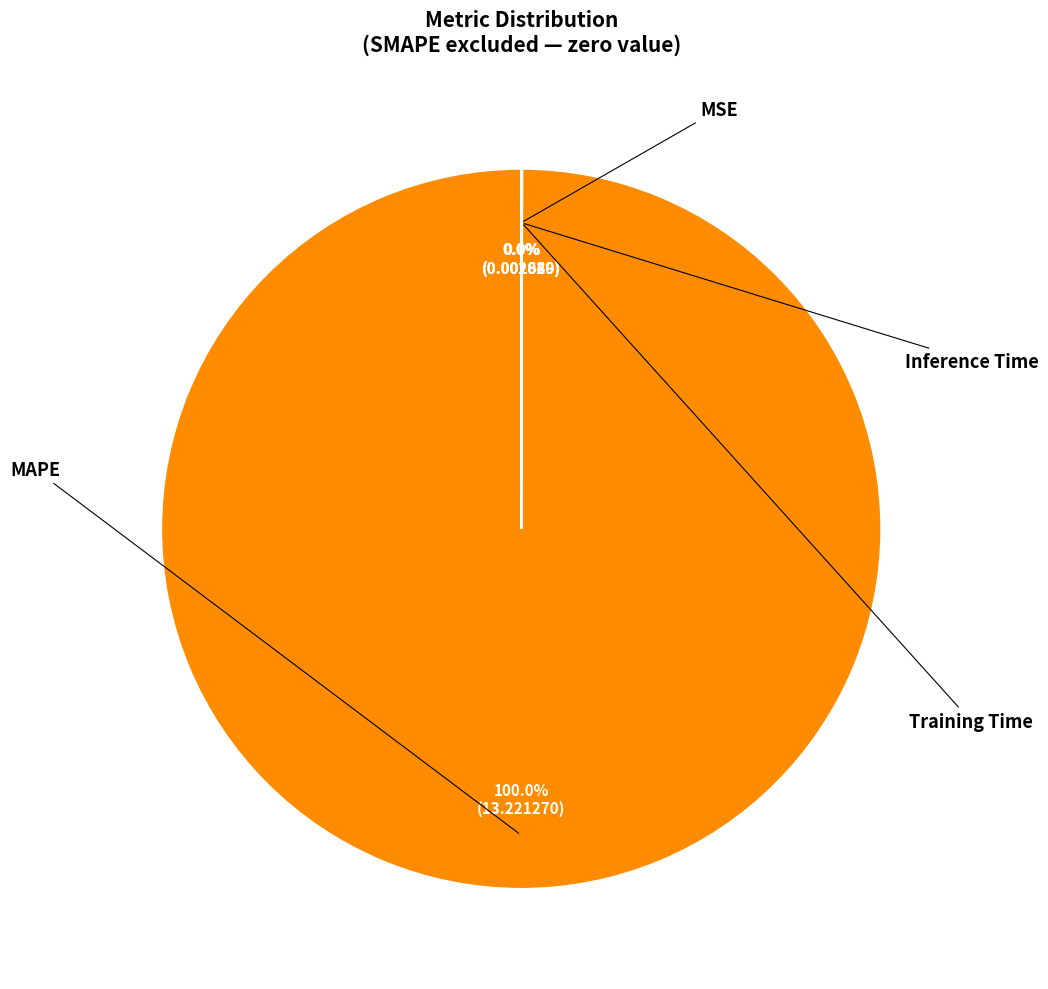

Does any single category account for the majority?

Yes